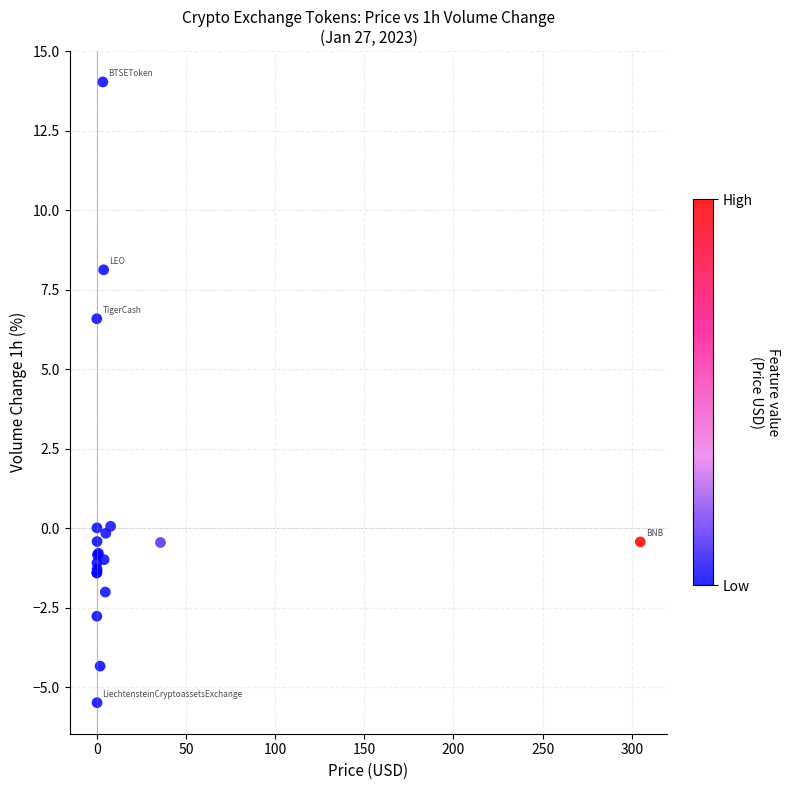

What Y value in the scatter plot is closest to 4?

6.6